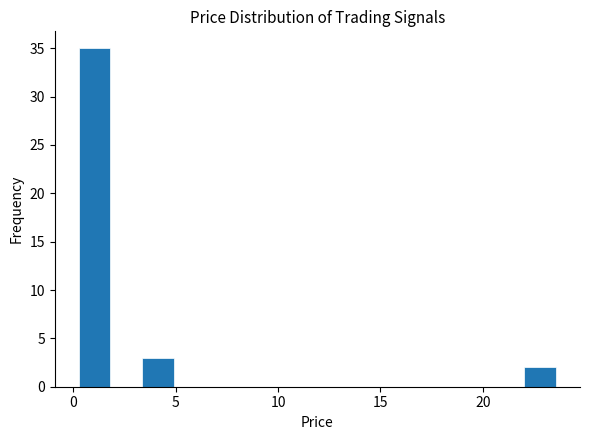

Read against the x-axis, roughly where is the centre of the tallest bar?

1.0